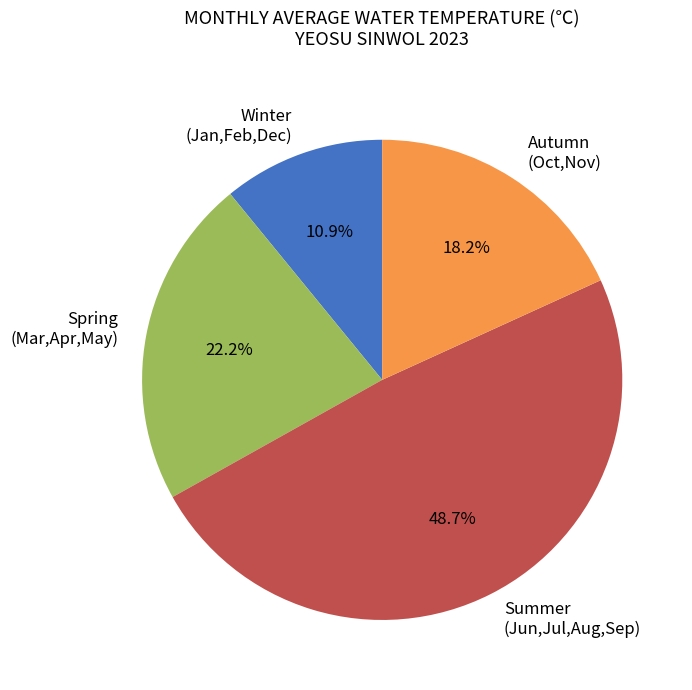

Is there any slice that represents more than half of the pie?

No